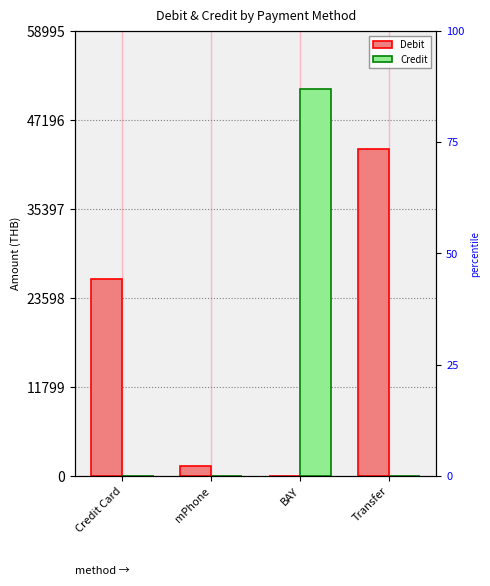

Rank the categories by Debit value from lowest to highest.

BAY, mPhone, Credit Card, Transfer